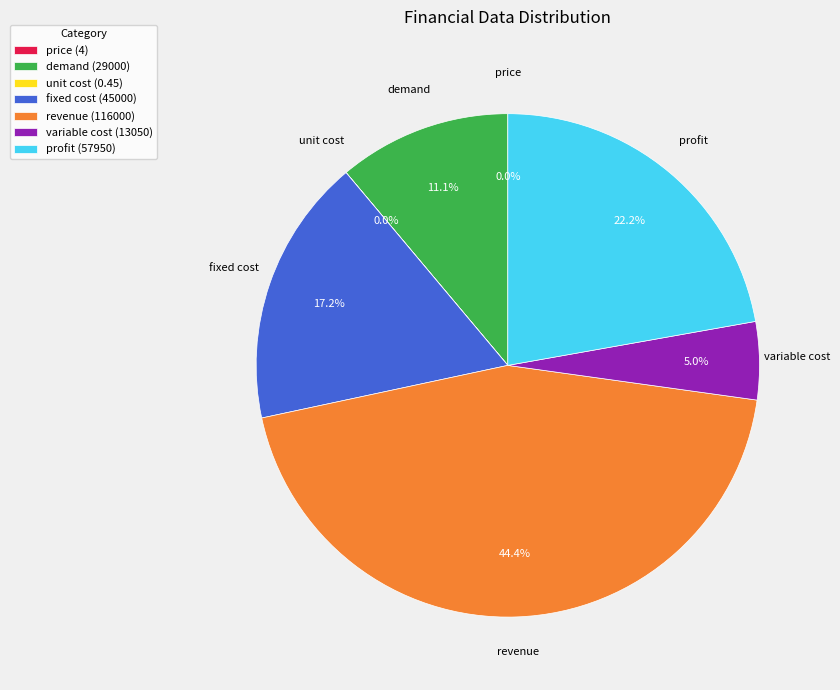

The demand slice represents 1% of the pie. True or false?

False